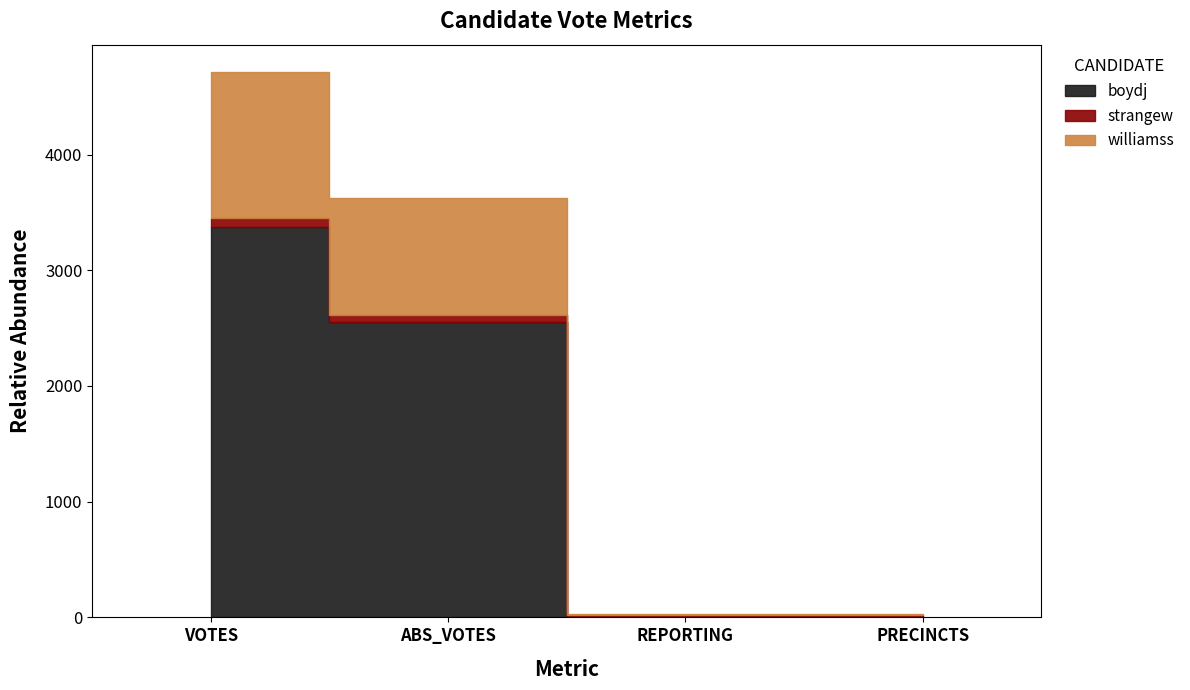

What is the sum of all williamss values?

2290